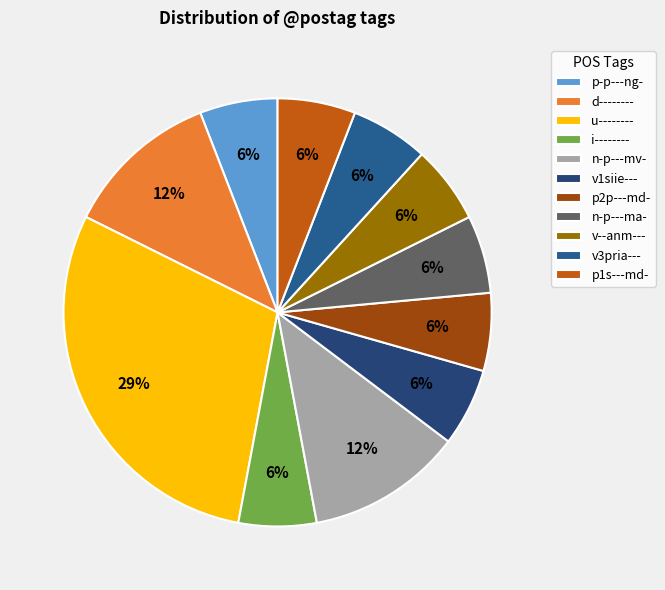

What percentage is the i-------- slice, to the nearest percent?

6%